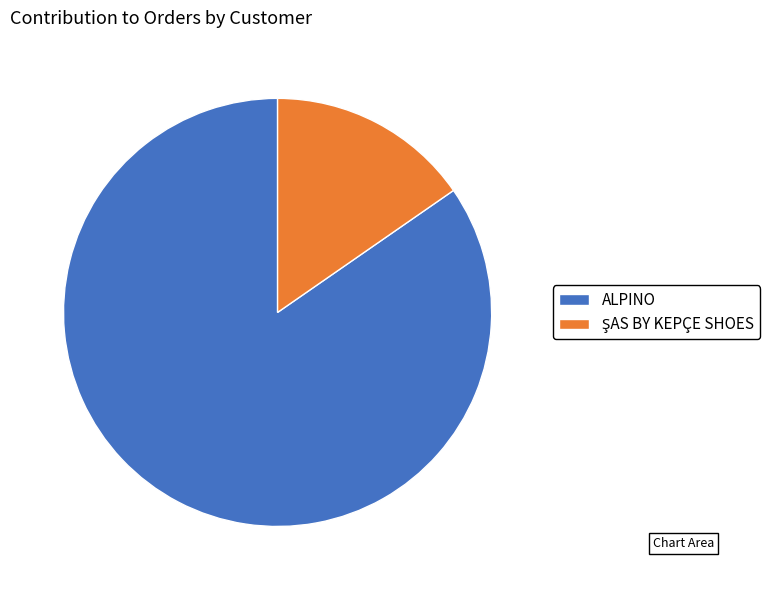

What is the largest slice in the pie chart?

ALPINO